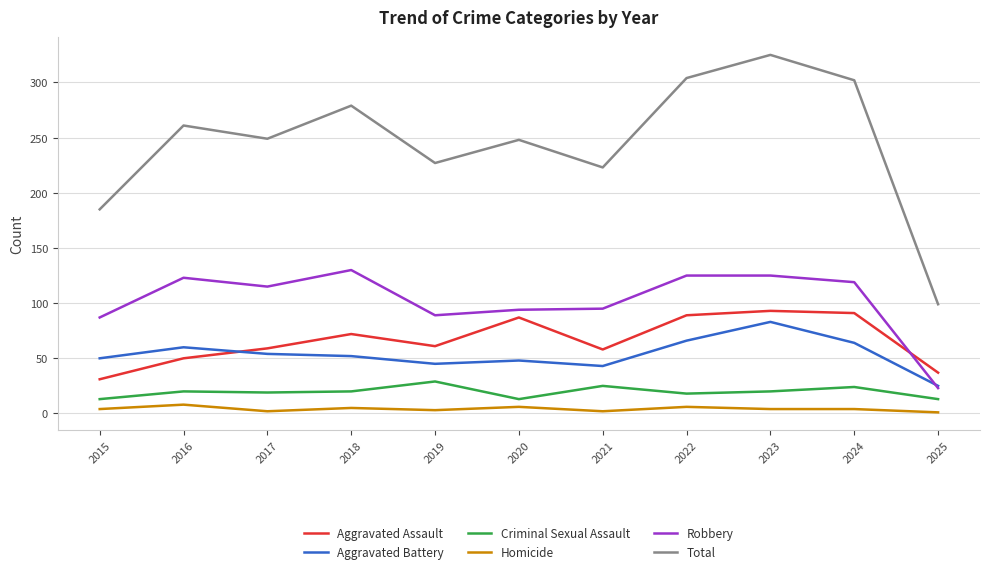

What is the greatest value displayed?

325